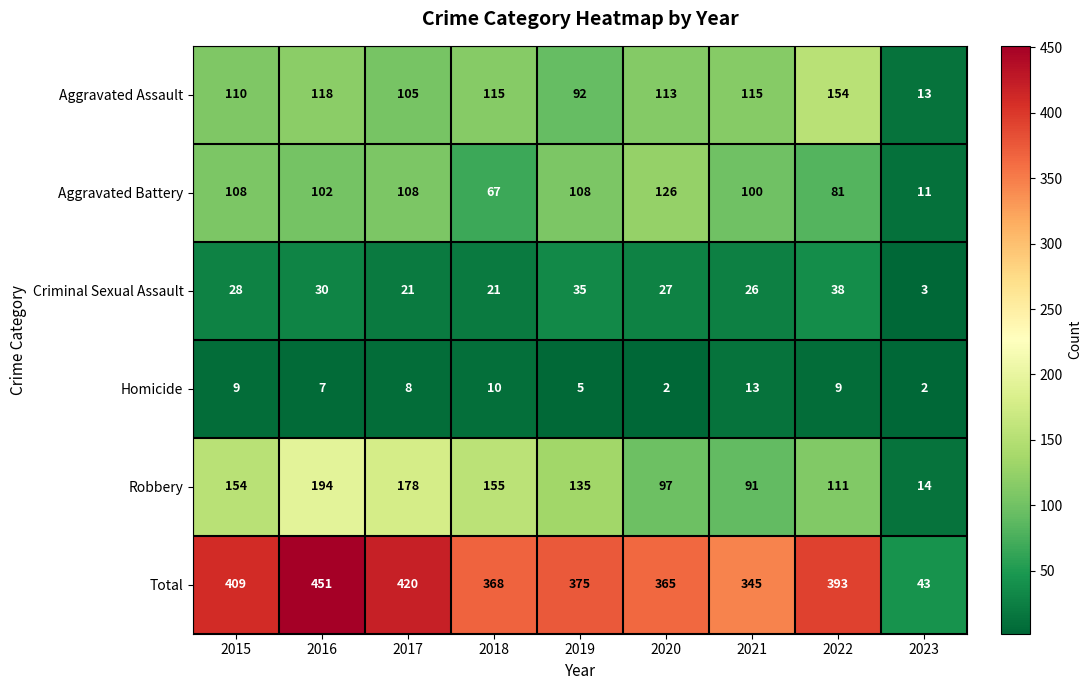

Is the value of Aggravated Battery at 2018 greater than the value of Criminal Sexual Assault at 2018?

Yes